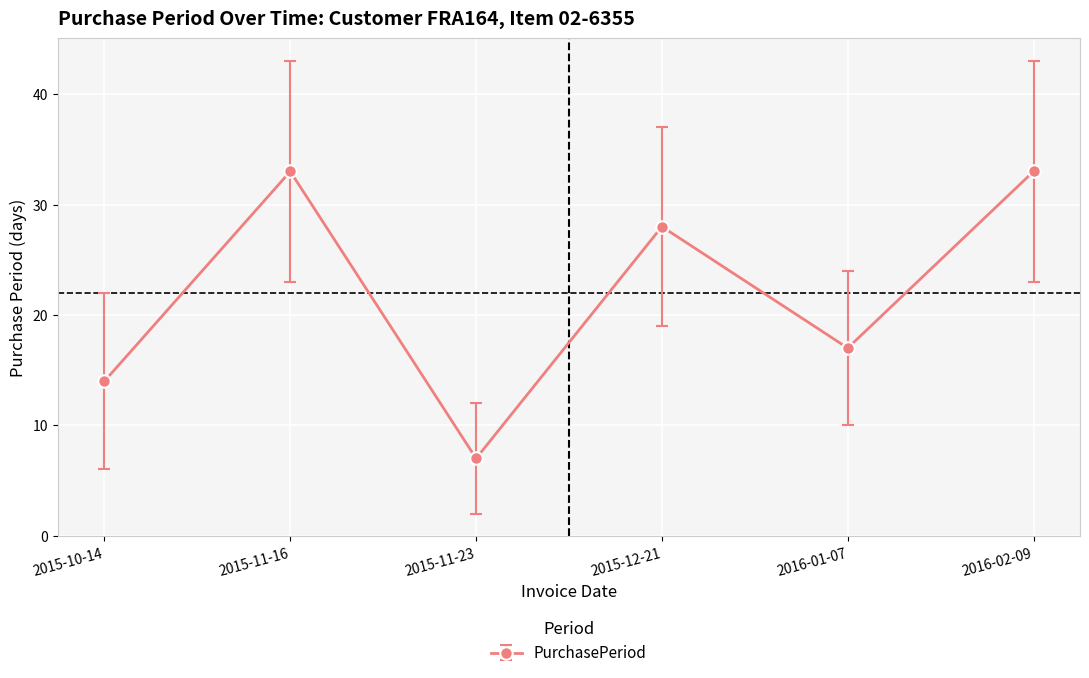

The chart shows a value of 14 at 2015-10-14. True or false?

True